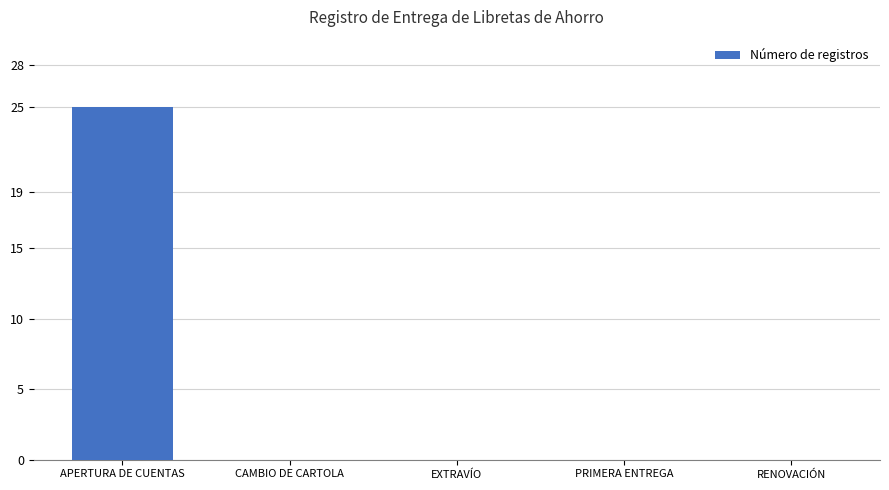

How many categories are shown in the chart?

5